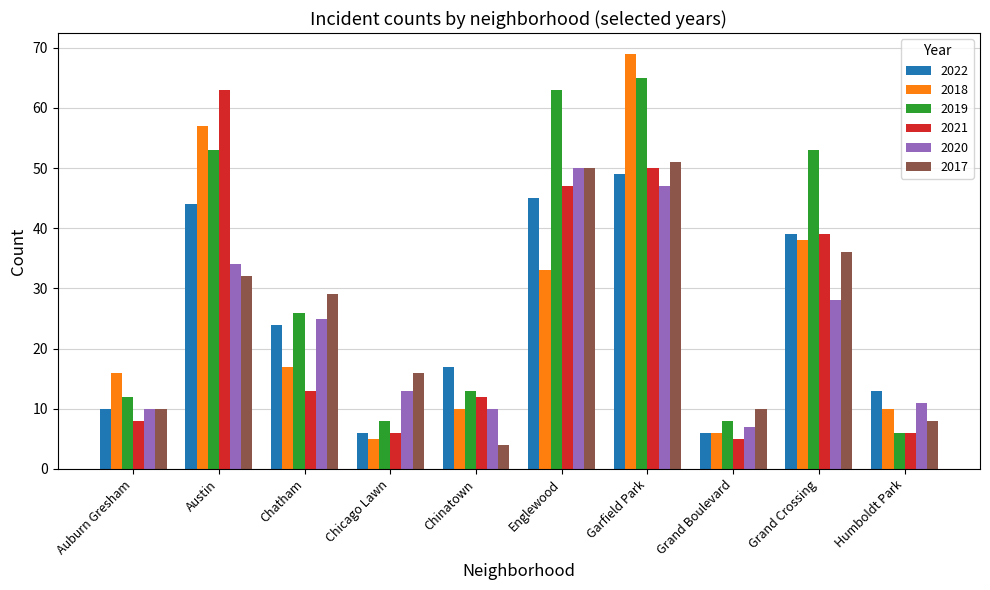

What is the sum of the 2020 values at Humboldt Park and Englewood?

61